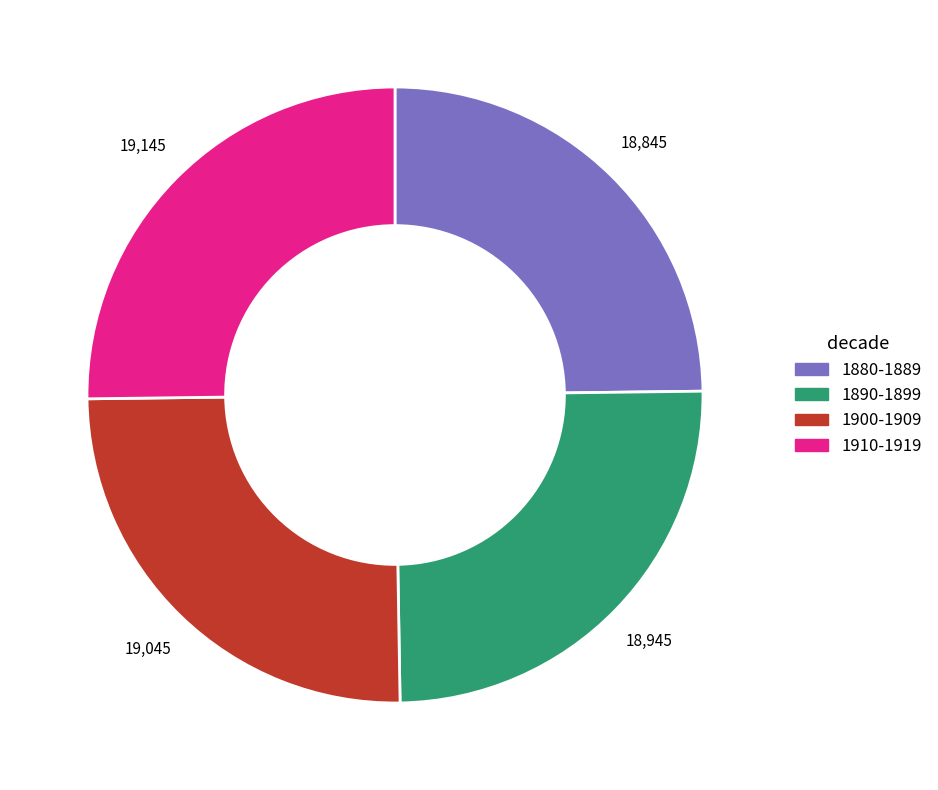

Count the number of slices in the pie.

4